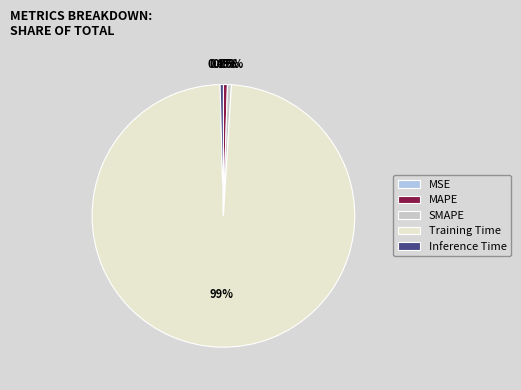

What is the change in value from SMAPE to Training Time?

+2.9